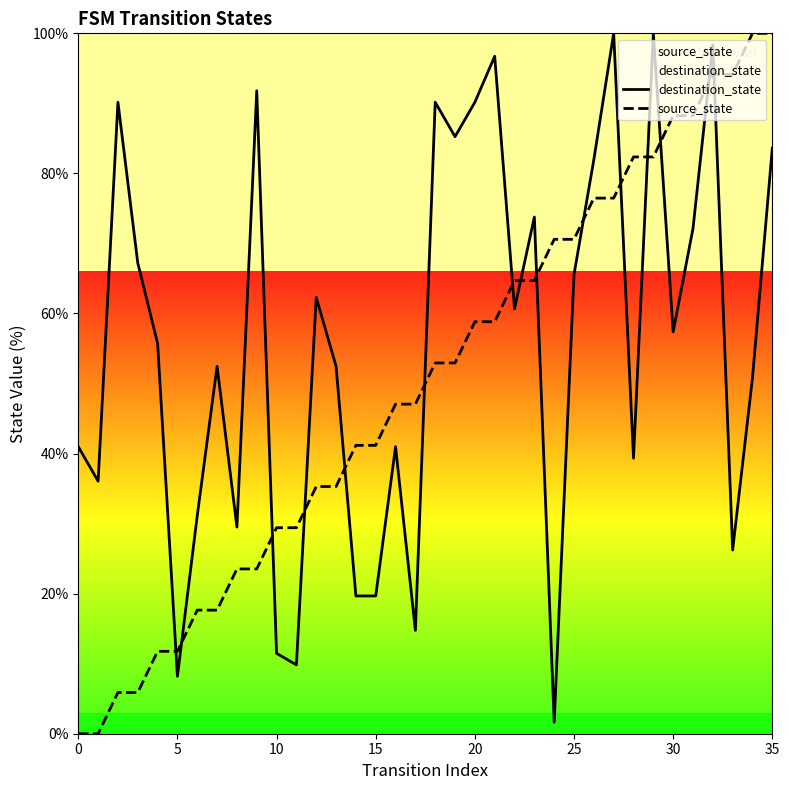

Which series has the largest total across all categories?

destination_state